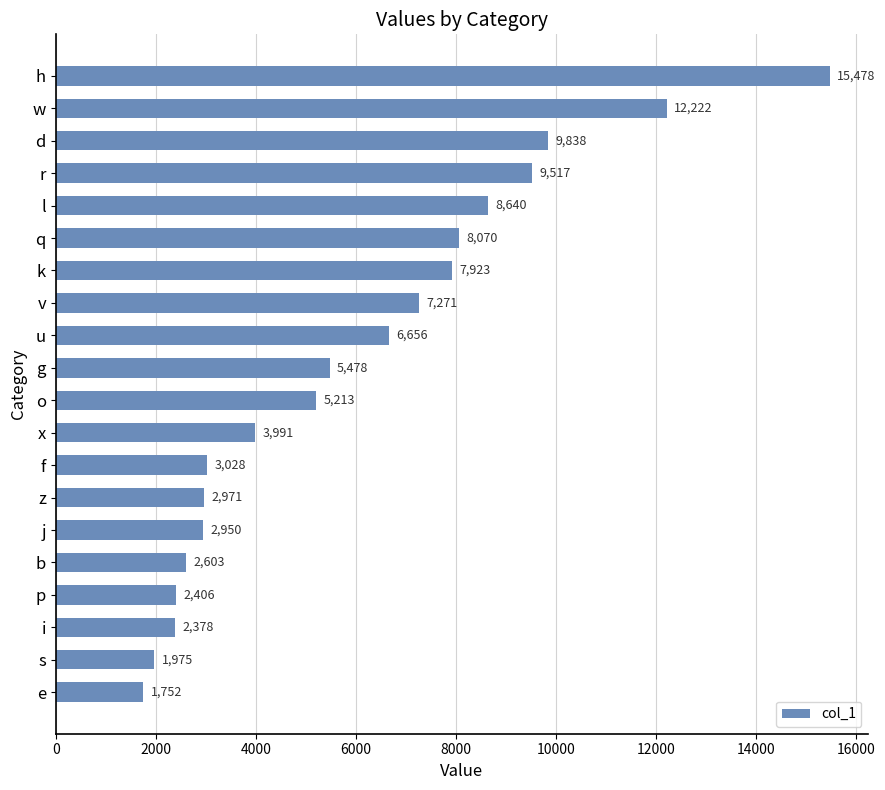

List the labels in order of value, largest first.

h, w, d, r, l, q, k, v, u, g, o, x, f, z, j, b, p, i, s, e